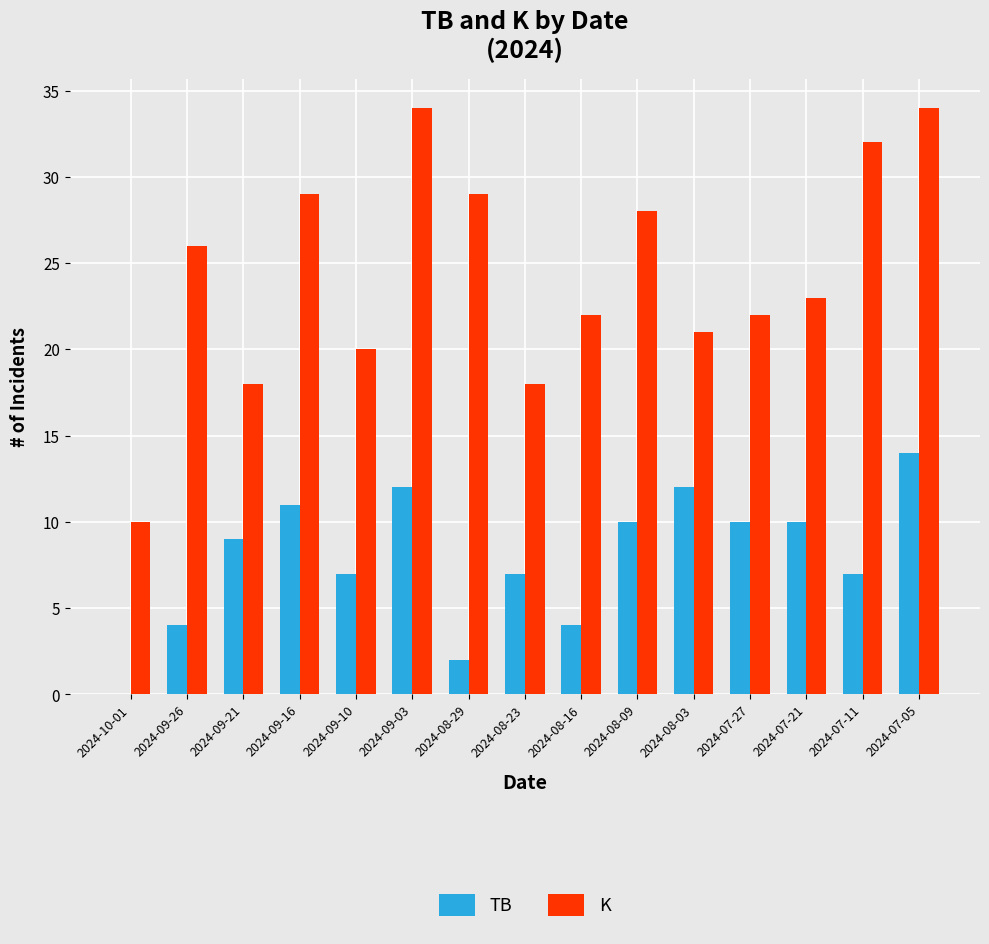

How many data points does each series have?

15